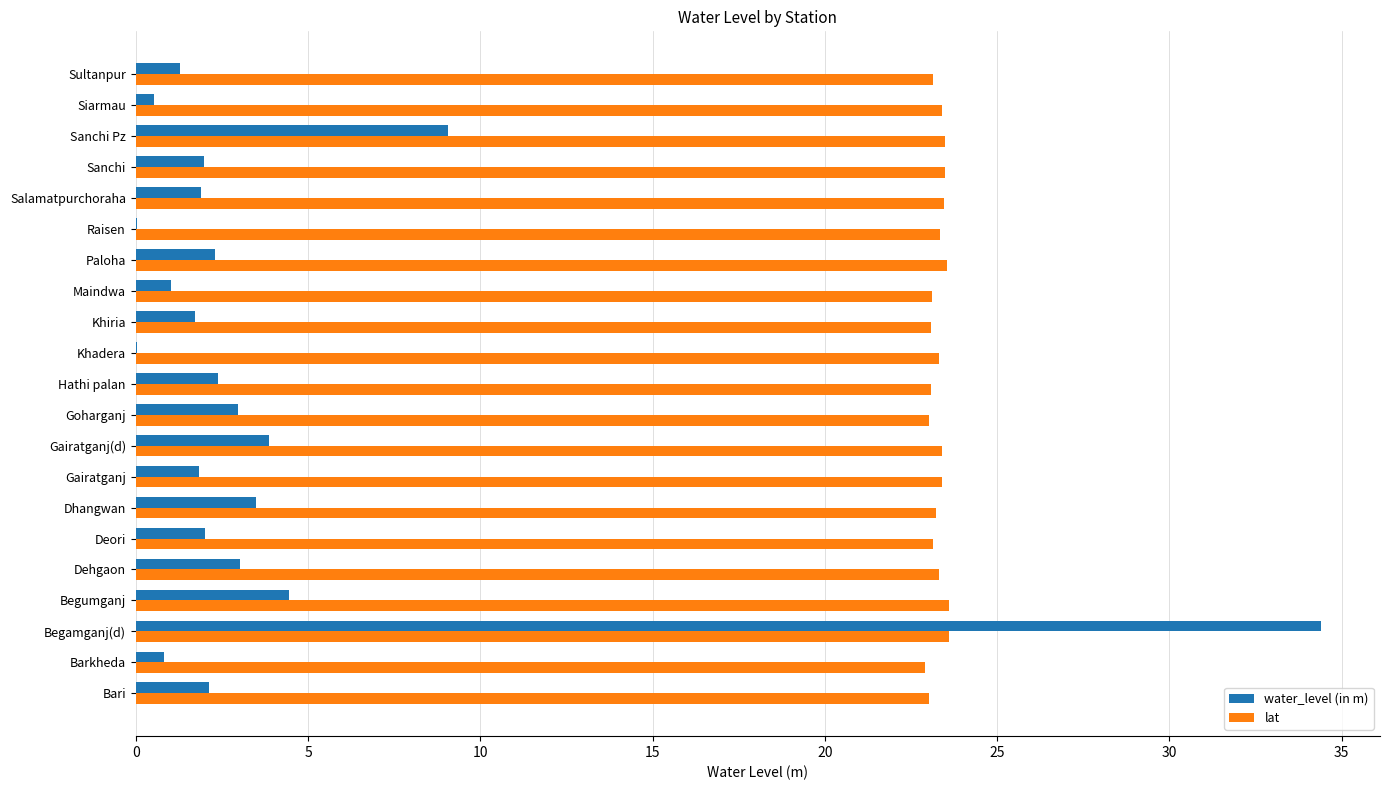

What is the sum of the water_level (in m) values at Sultanpur and Dehgaon?

4.3